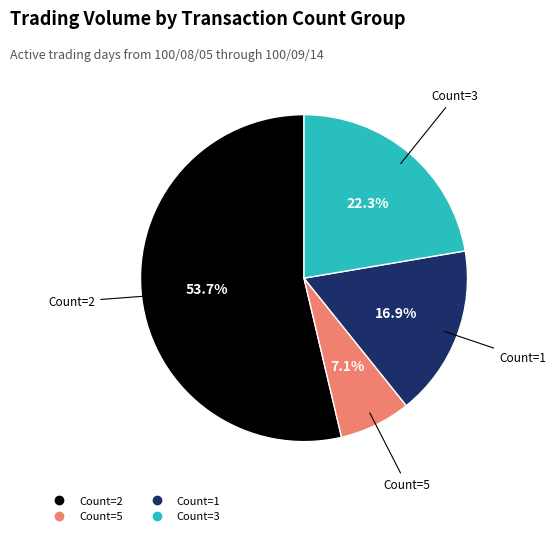

Is there a majority slice in this chart?

Yes